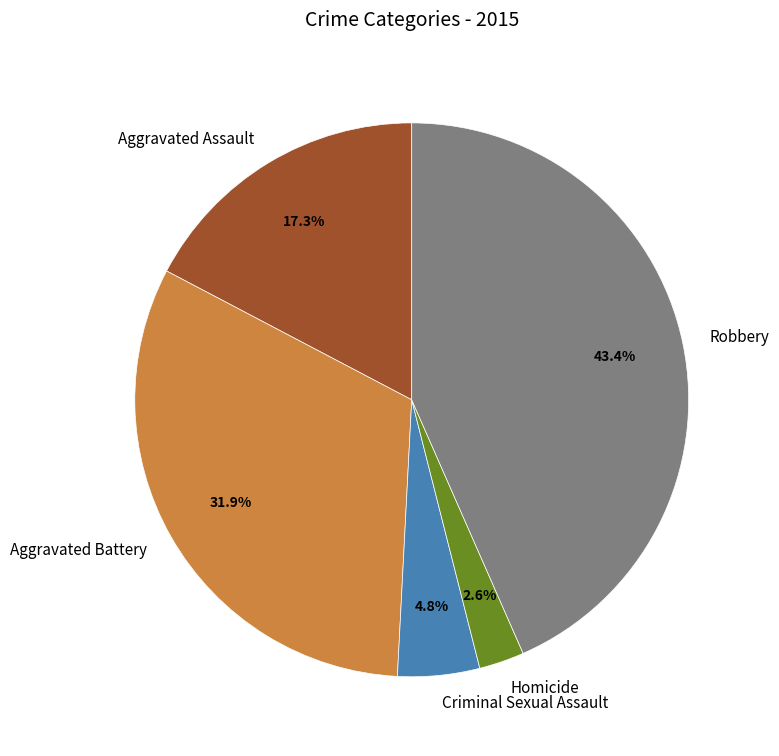

What percentage is NOT represented by Robbery?

56.6%